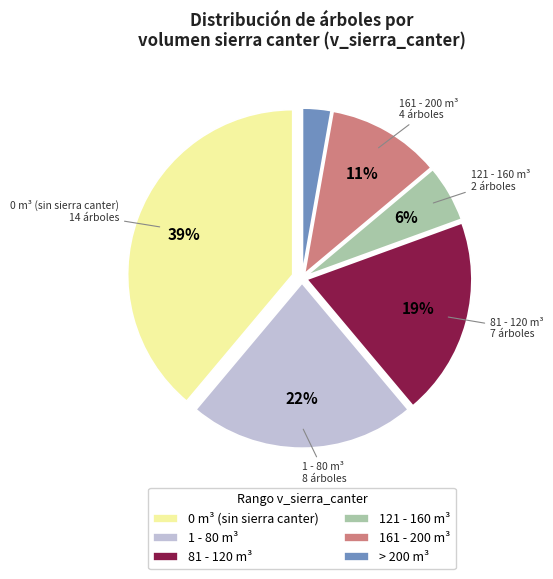

Does any single category account for the majority?

No